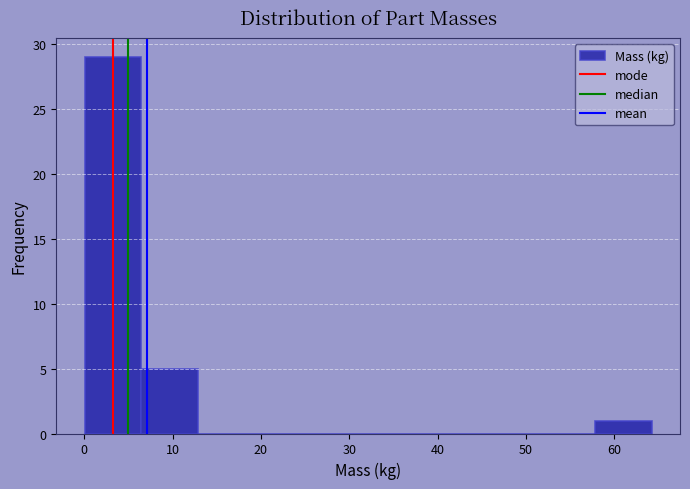

How tall is the bar that spans 0 to 6 on the x-axis? Neither the bar edges nor the heights are printed on the chart, so give them approximately, as read against the axes.

29